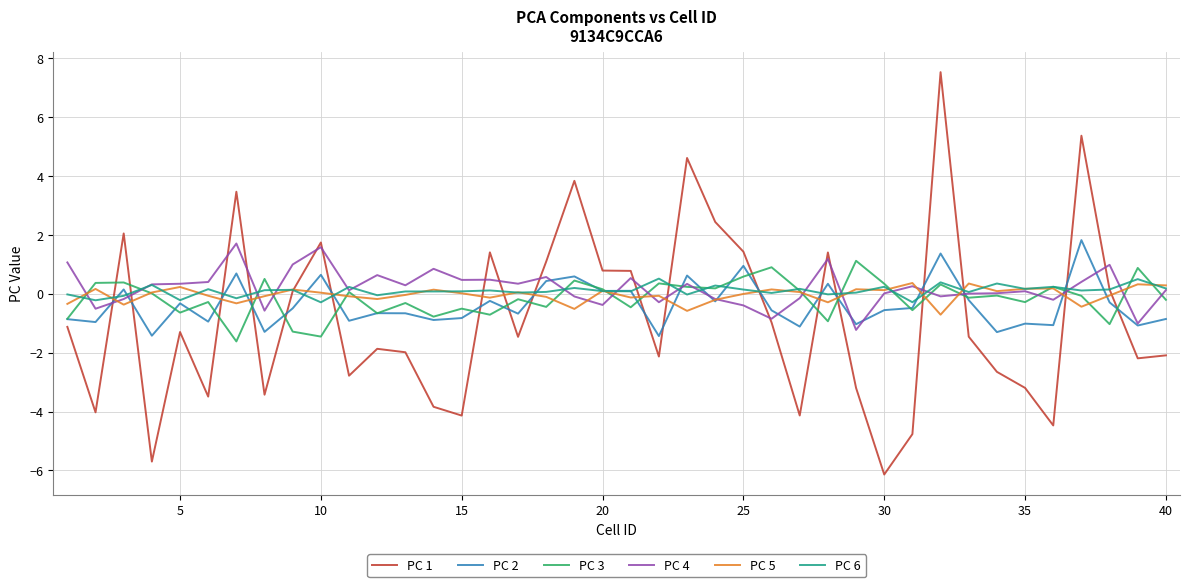

What is the highest value of the PC 2 series?

1.8